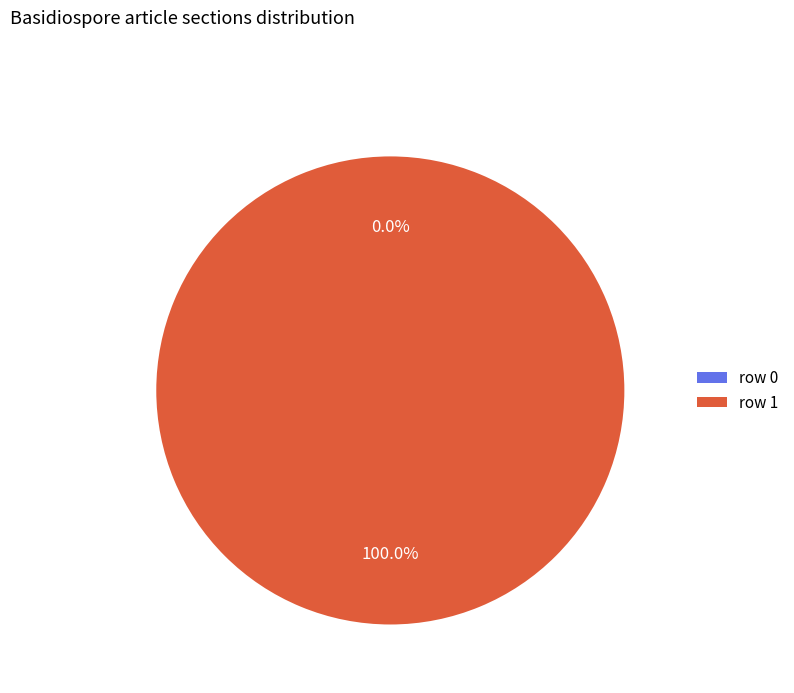

Does row 0 represent more than half of the total?

No